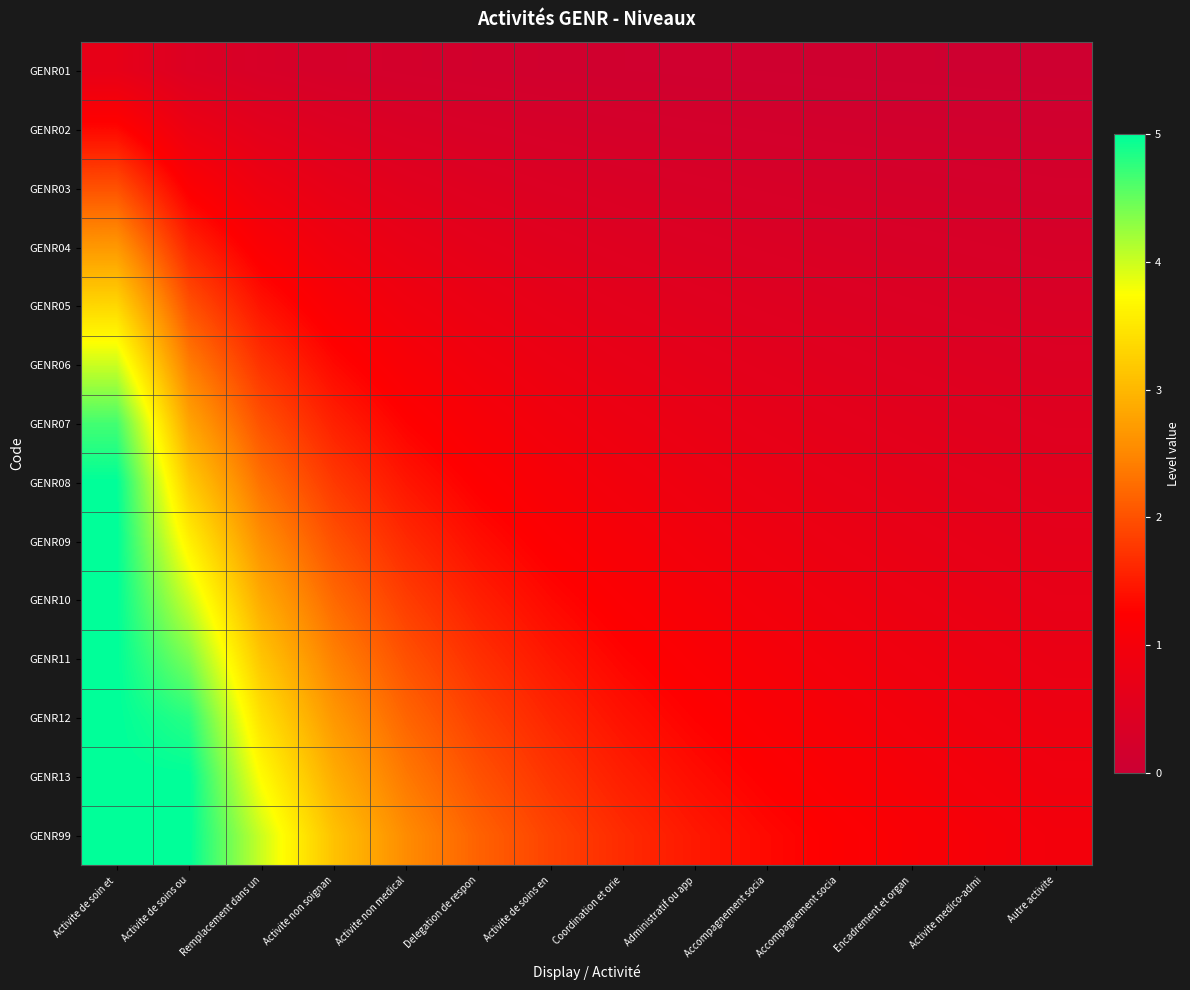

Reading left to right, list all the values displayed in this chart.

GENR01: Activite de soin et =0.7	Activite de soins ou=0.4	Remplacement dans un=0.3	Activite non soignan=0.2	Activite non medical=0.2	Delegation de respon=0.2	Activite de soins en=0.1	Coordination et orie=0.1	Administratif ou app=0.1	Accompagnement socia=0.1	Accompagnement socia=0.1	Encadrement et organ=0.1	Activite medico-admi=0.1	Autre activite=0.1
GENR02: Activite de soin et =1.3	Activite de soins ou=0.8	Remplacement dans un=0.6	Activite non soignan=0.4	Activite non medical=0.4	Delegation de respon=0.3	Activite de soins en=0.3	Coordination et orie=0.2	Administratif ou app=0.2	Accompagnement socia=0.2	Accompagnement socia=0.2	Encadrement et organ=0.2	Activite medico-admi=0.1	Autre activite=0.1
GENR03: Activite de soin et =2.0	Activite de soins ou=1.2	Remplacement dans un=0.9	Activite non soignan=0.7	Activite non medical=0.5	Delegation de respon=0.5	Activite de soins en=0.4	Coordination et orie=0.4	Administratif ou app=0.3	Accompagnement socia=0.3	Accompagnement socia=0.3	Encadrement et organ=0.2	Activite medico-admi=0.2	Autre activite=0.2
GENR04: Activite de soin et =2.7	Activite de soins ou=1.6	Remplacement dans un=1.1	Activite non soignan=0.9	Activite non medical=0.7	Delegation de respon=0.6	Activite de soins en=0.5	Coordination et orie=0.5	Administratif ou app=0.4	Accompagnement socia=0.4	Accompagnement socia=0.3	Encadrement et organ=0.3	Activite medico-admi=0.3	Autre activite=0.3
GENR05: Activite de soin et =3.3	Activite de soins ou=2.0	Remplacement dans un=1.4	Activite non soignan=1.1	Activite non medical=0.9	Delegation de respon=0.8	Activite de soins en=0.7	Coordination et orie=0.6	Administratif ou app=0.5	Accompagnement socia=0.5	Accompagnement socia=0.4	Encadrement et organ=0.4	Activite medico-admi=0.4	Autre activite=0.3
GENR06: Activite de soin et =4.0	Activite de soins ou=2.4	Remplacement dans un=1.7	Activite non soignan=1.3	Activite non medical=1.1	Delegation de respon=0.9	Activite de soins en=0.8	Coordination et orie=0.7	Administratif ou app=0.6	Accompagnement socia=0.6	Accompagnement socia=0.5	Encadrement et organ=0.5	Activite medico-admi=0.4	Autre activite=0.4
GENR07: Activite de soin et =4.7	Activite de soins ou=2.8	Remplacement dans un=2.0	Activite non soignan=1.6	Activite non medical=1.3	Delegation de respon=1.1	Activite de soins en=0.9	Coordination et orie=0.8	Administratif ou app=0.7	Accompagnement socia=0.7	Accompagnement socia=0.6	Encadrement et organ=0.6	Activite medico-admi=0.5	Autre activite=0.5
GENR08: Activite de soin et =5.0	Activite de soins ou=3.2	Remplacement dans un=2.3	Activite non soignan=1.8	Activite non medical=1.5	Delegation de respon=1.2	Activite de soins en=1.1	Coordination et orie=0.9	Administratif ou app=0.8	Accompagnement socia=0.8	Accompagnement socia=0.7	Encadrement et organ=0.6	Activite medico-admi=0.6	Autre activite=0.6
GENR09: Activite de soin et =5.0	Activite de soins ou=3.6	Remplacement dans un=2.6	Activite non soignan=2.0	Activite non medical=1.6	Delegation de respon=1.4	Activite de soins en=1.2	Coordination et orie=1.1	Administratif ou app=0.9	Accompagnement socia=0.9	Accompagnement socia=0.8	Encadrement et organ=0.7	Activite medico-admi=0.7	Autre activite=0.6
GENR10: Activite de soin et =5.0	Activite de soins ou=4.0	Remplacement dans un=2.9	Activite non soignan=2.2	Activite non medical=1.8	Delegation de respon=1.5	Activite de soins en=1.3	Coordination et orie=1.2	Administratif ou app=1.1	Accompagnement socia=1.0	Accompagnement socia=0.9	Encadrement et organ=0.8	Activite medico-admi=0.7	Autre activite=0.7
GENR11: Activite de soin et =5.0	Activite de soins ou=4.4	Remplacement dans un=3.1	Activite non soignan=2.4	Activite non medical=2.0	Delegation de respon=1.7	Activite de soins en=1.5	Coordination et orie=1.3	Administratif ou app=1.2	Accompagnement socia=1.0	Accompagnement socia=1.0	Encadrement et organ=0.9	Activite medico-admi=0.8	Autre activite=0.8
GENR12: Activite de soin et =5.0	Activite de soins ou=4.8	Remplacement dans un=3.4	Activite non soignan=2.7	Activite non medical=2.2	Delegation de respon=1.8	Activite de soins en=1.6	Coordination et orie=1.4	Administratif ou app=1.3	Accompagnement socia=1.1	Accompagnement socia=1.0	Encadrement et organ=1.0	Activite medico-admi=0.9	Autre activite=0.8
GENR13: Activite de soin et =5.0	Activite de soins ou=5.0	Remplacement dans un=3.7	Activite non soignan=2.9	Activite non medical=2.4	Delegation de respon=2.0	Activite de soins en=1.7	Coordination et orie=1.5	Administratif ou app=1.4	Accompagnement socia=1.2	Accompagnement socia=1.1	Encadrement et organ=1.0	Activite medico-admi=1.0	Autre activite=0.9
GENR99: Activite de soin et =5.0	Activite de soins ou=5.0	Remplacement dans un=4.0	Activite non soignan=3.1	Activite non medical=2.5	Delegation de respon=2.2	Activite de soins en=1.9	Coordination et orie=1.6	Administratif ou app=1.5	Accompagnement socia=1.3	Accompagnement socia=1.2	Encadrement et organ=1.1	Activite medico-admi=1.0	Autre activite=1.0